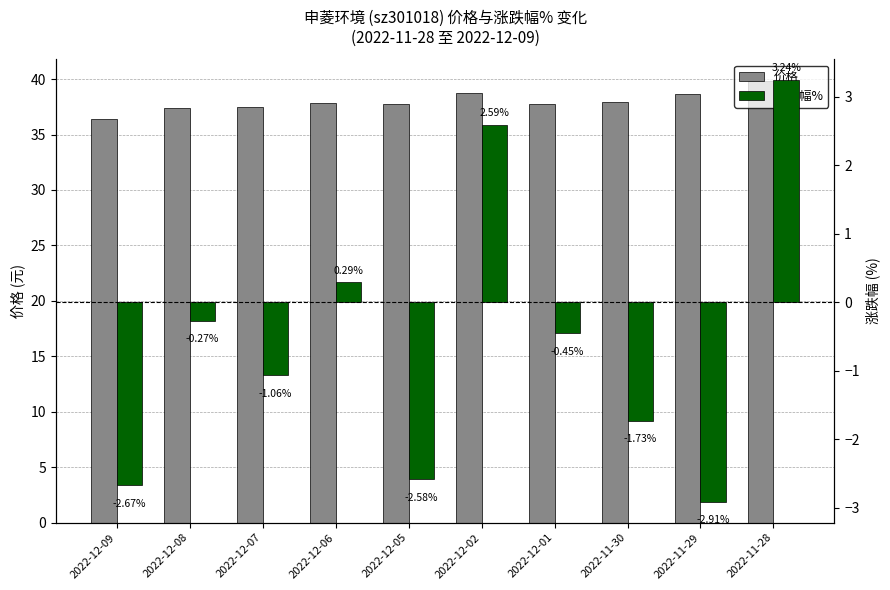

List the series in order of their overall mean, lowest first.

涨跌幅%, 价格